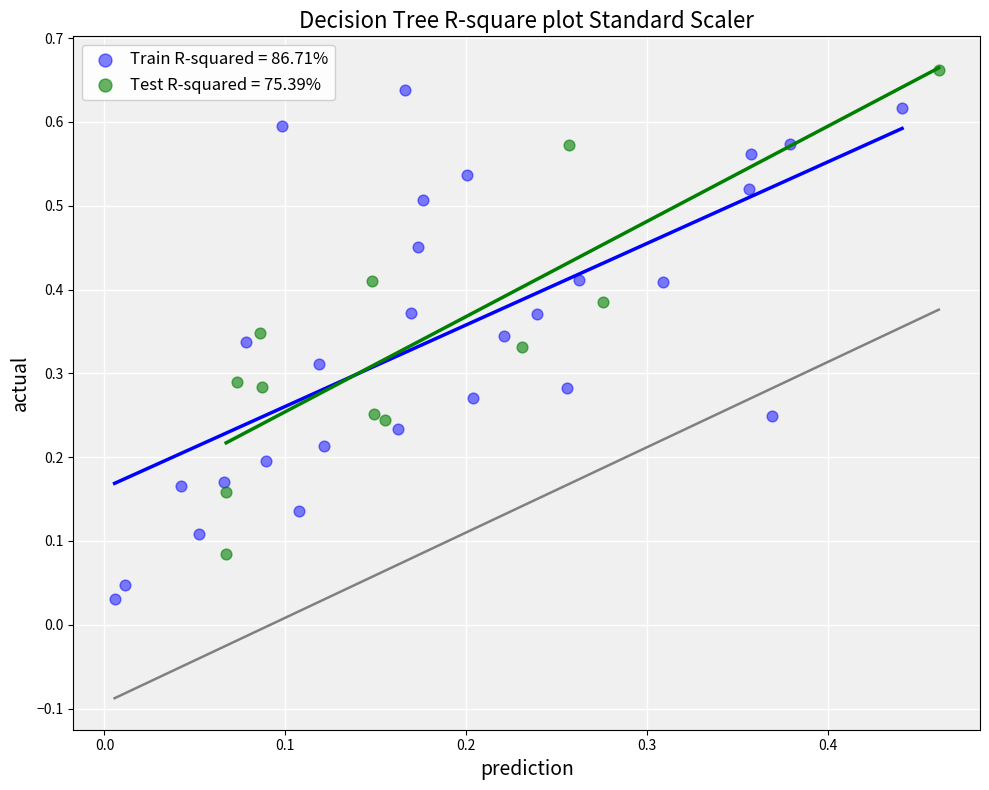

Which series reaches the minimum Y coordinate?

Train R-squared = 86.71%